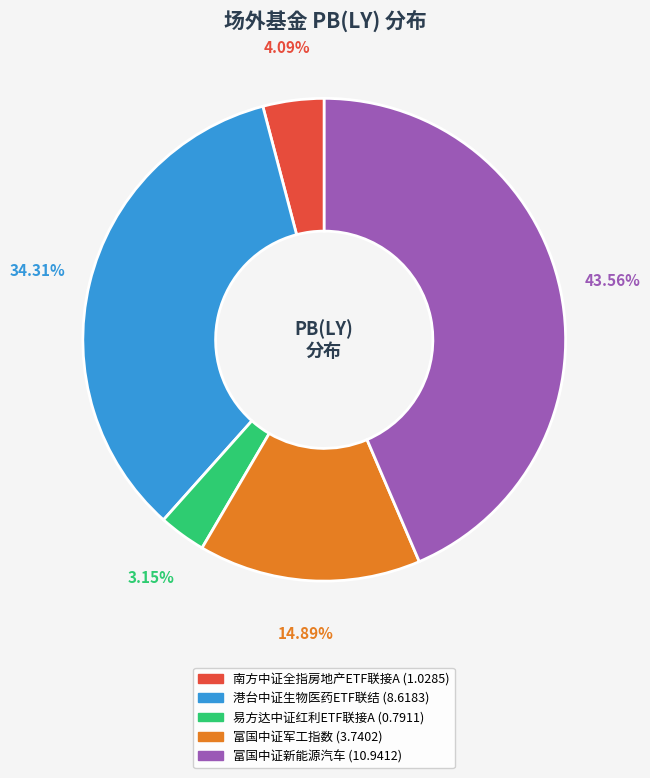

Rank the categories by value from highest to lowest.

富国中证新能源汽车, 港台中证生物医药ETF联结, 富国中证军工指数, 南方中证全指房地产ETF联接A, 易方达中证红利ETF联接A